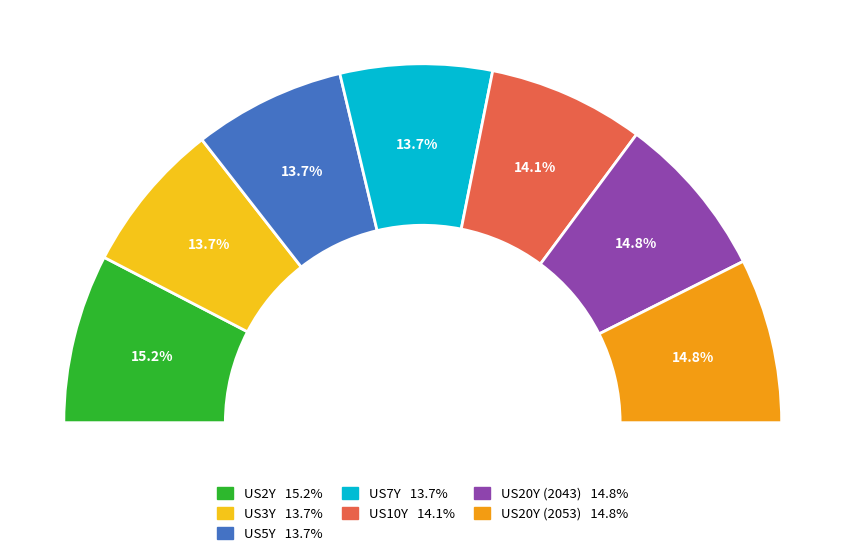

To the nearest percent, what percentage of the pie is US20Y (2053)?

15%